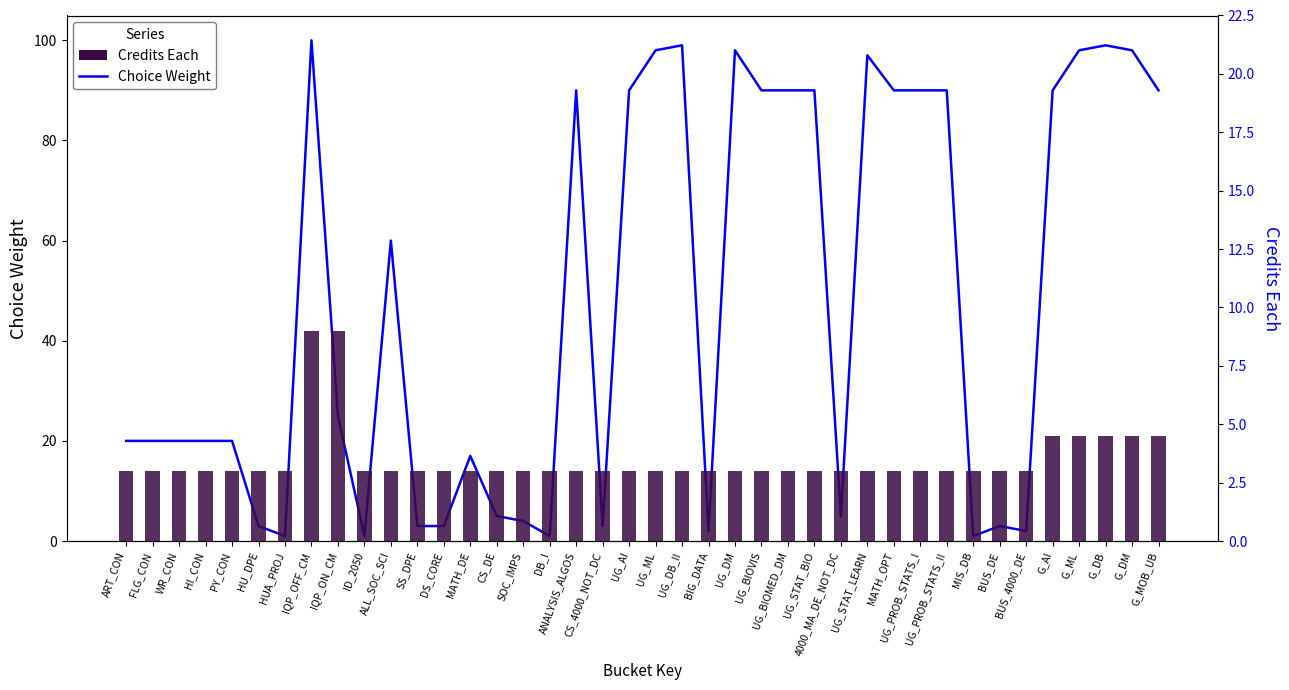

Are the bars horizontal?

No